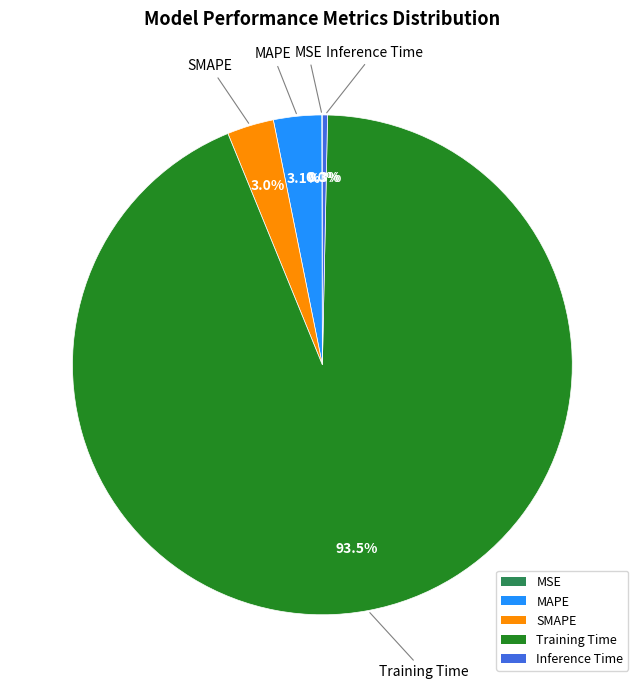

The Inference Time slice represents 0% of the pie. True or false?

True